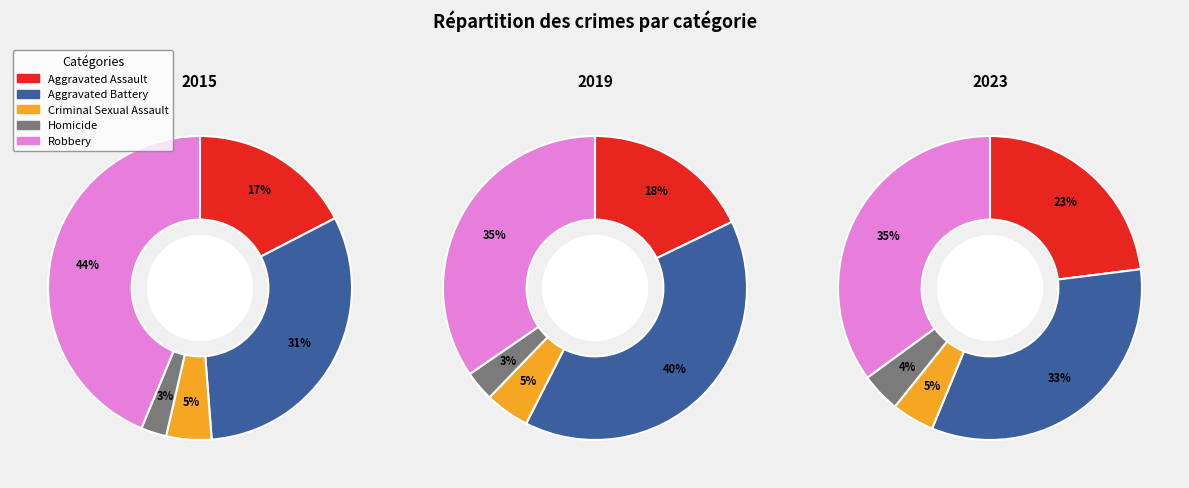

To the nearest percent, what is the difference between the Criminal Sexual Assault and Aggravated Assault slice percentages?

13%